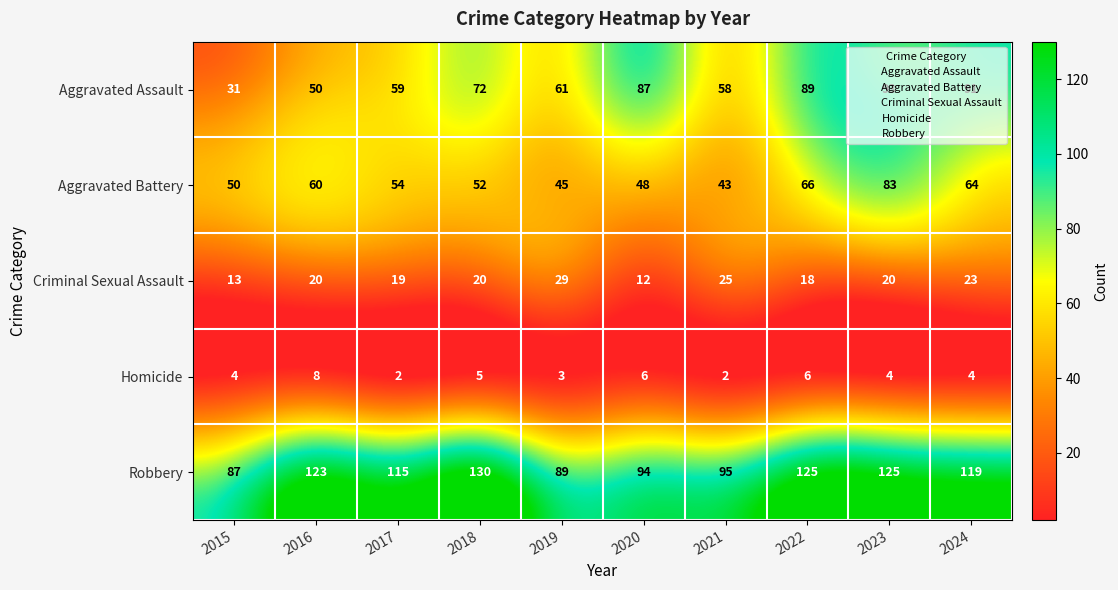

What is the spread (max minus min) of values at 2021?

93